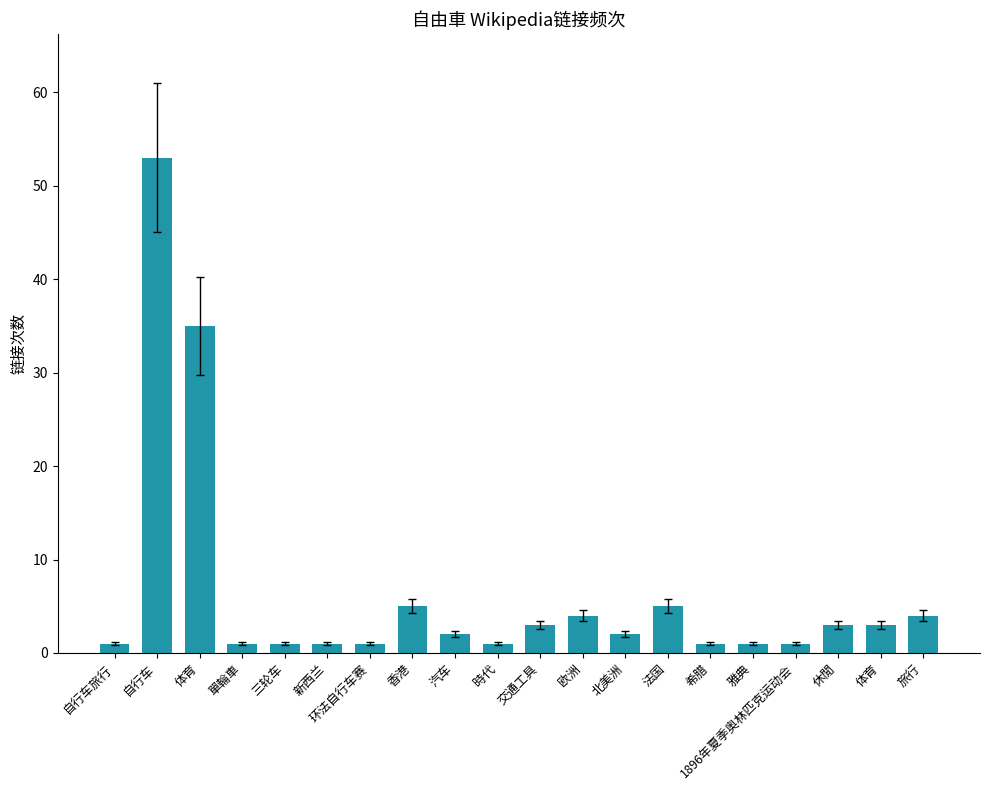

Which category has the highest value across all series?

自行车